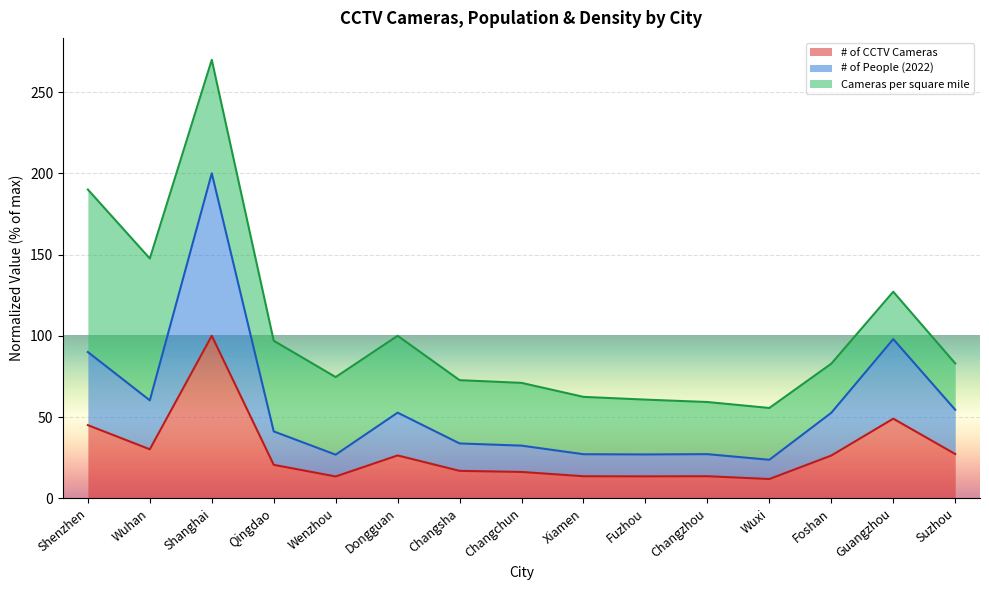

What is the total value across all series at Changzhou?

59.2